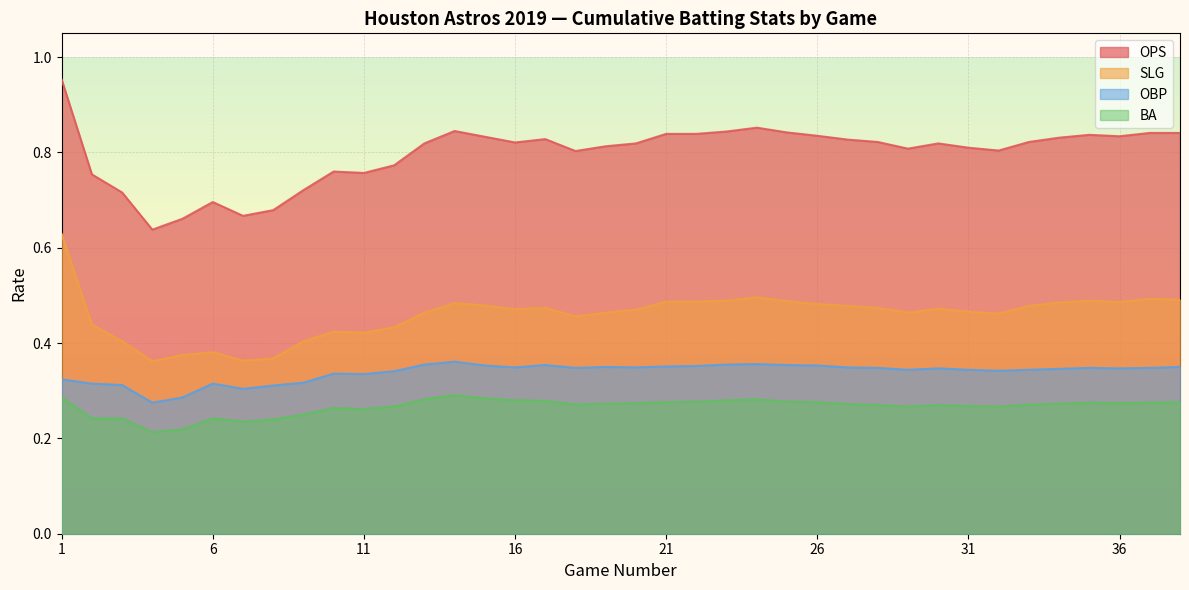

At how many categories does at least one series exceed 0?

38